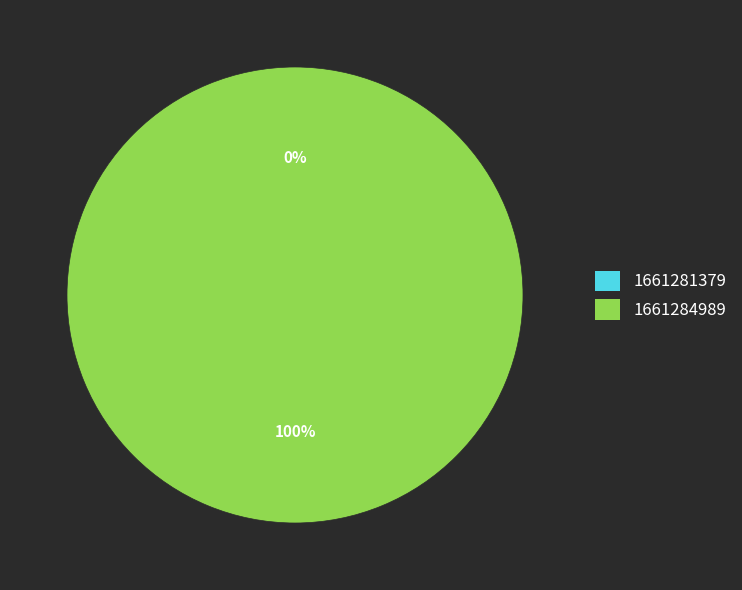

Which category has the biggest portion of the pie?

1661284989